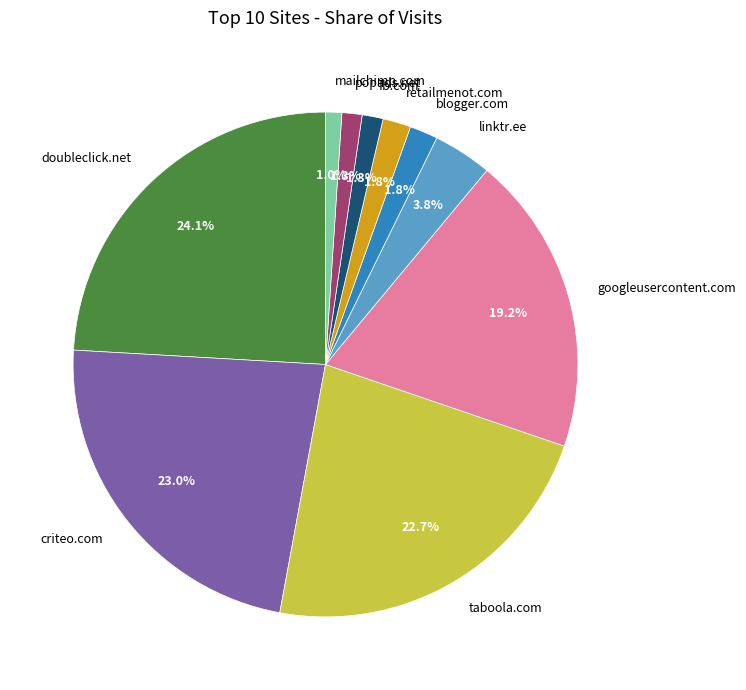

To the nearest percent, what percentage of the pie is blogger.com?

2%